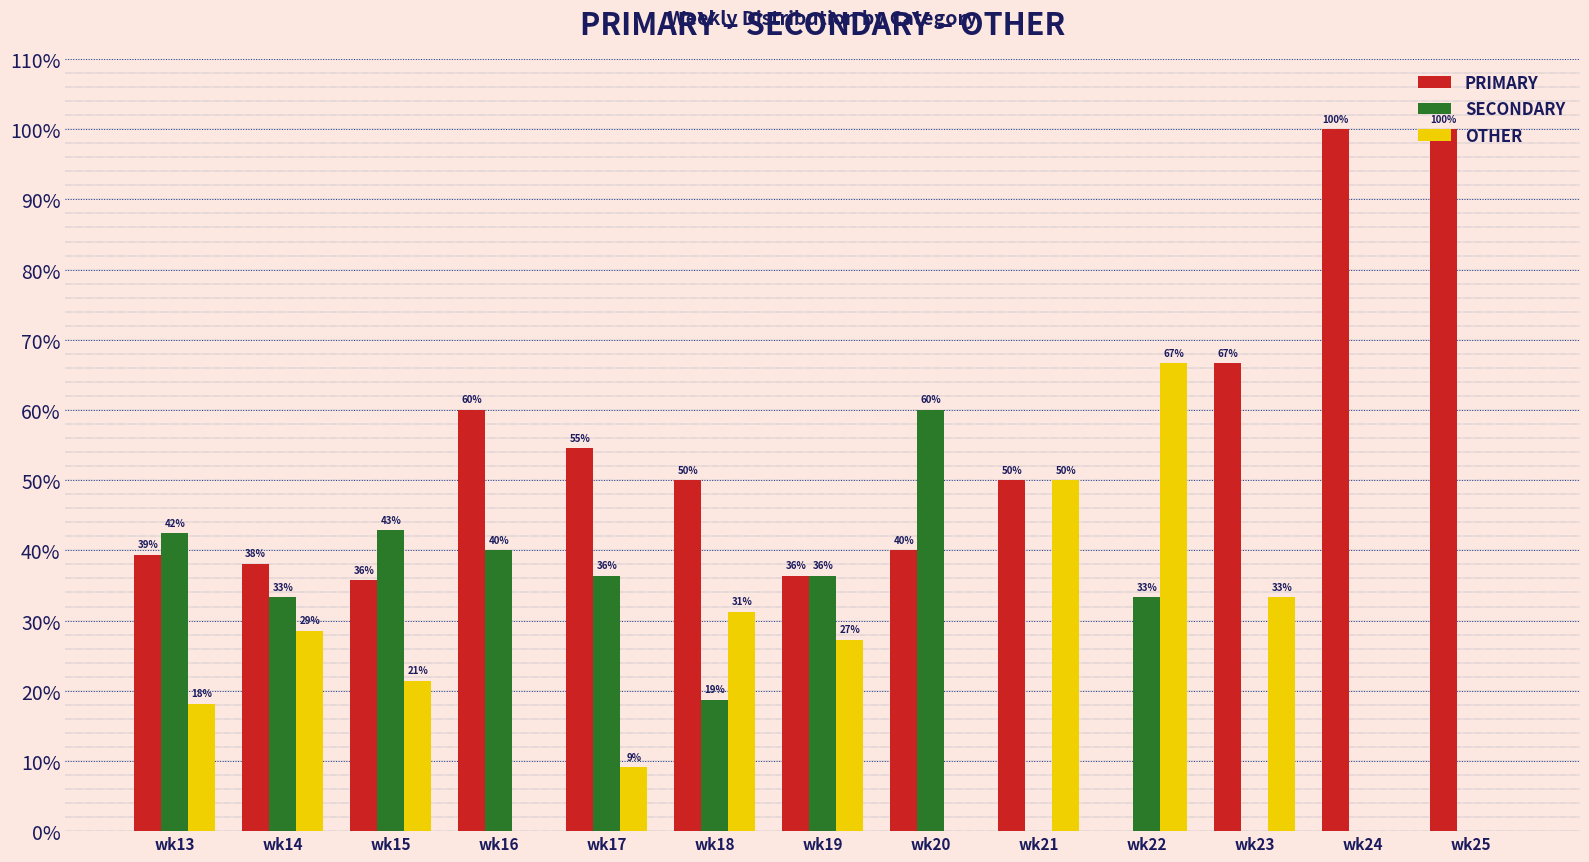

Which series has the largest total across all categories?

PRIMARY